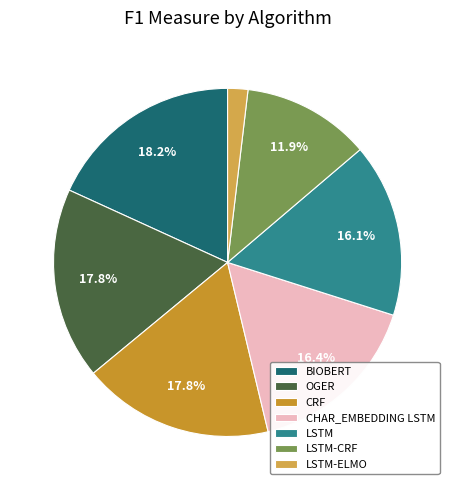

How many segments does this pie chart have?

7